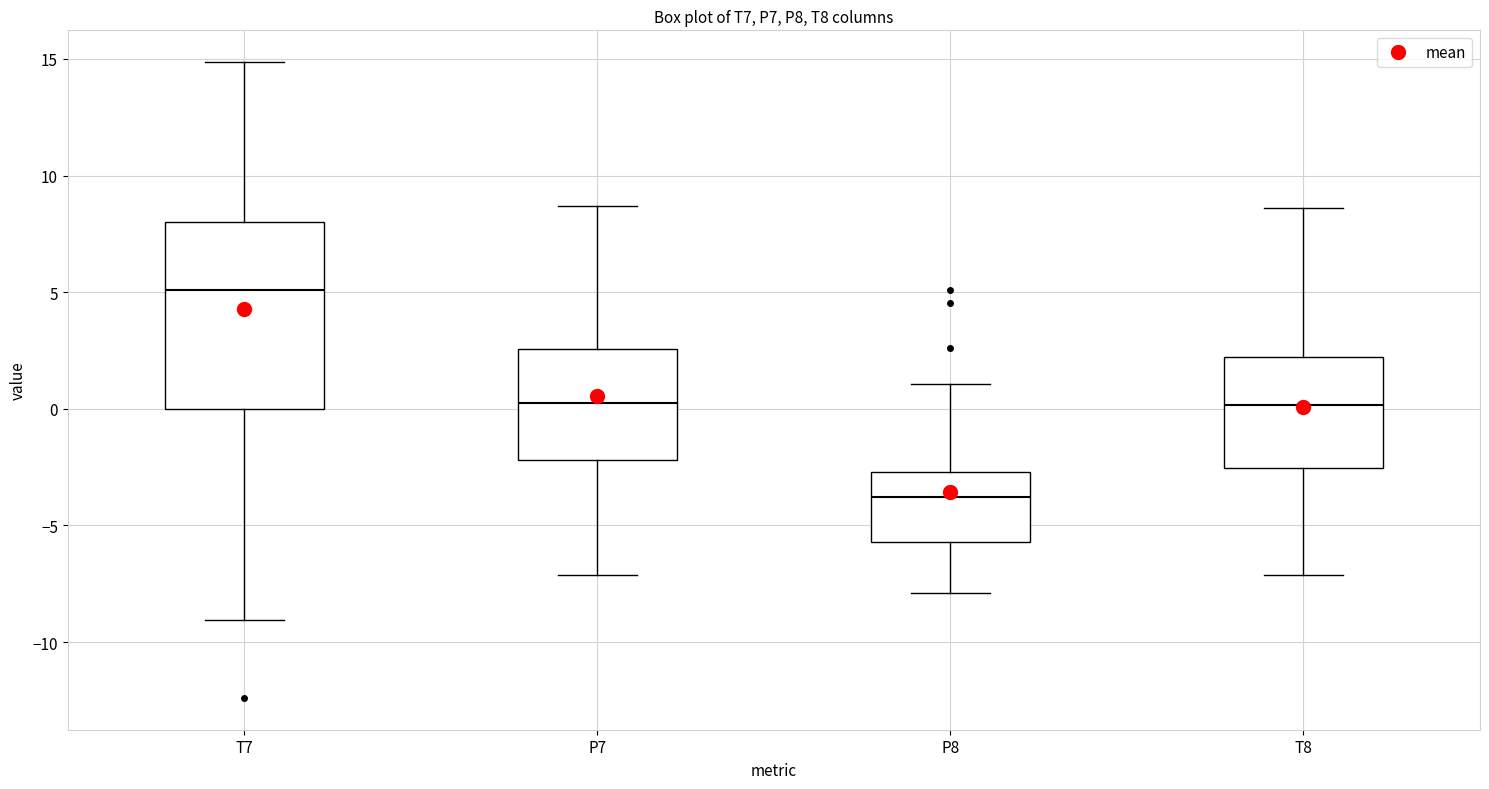

Which box is the tallest, from its lower edge to its upper edge?

T7